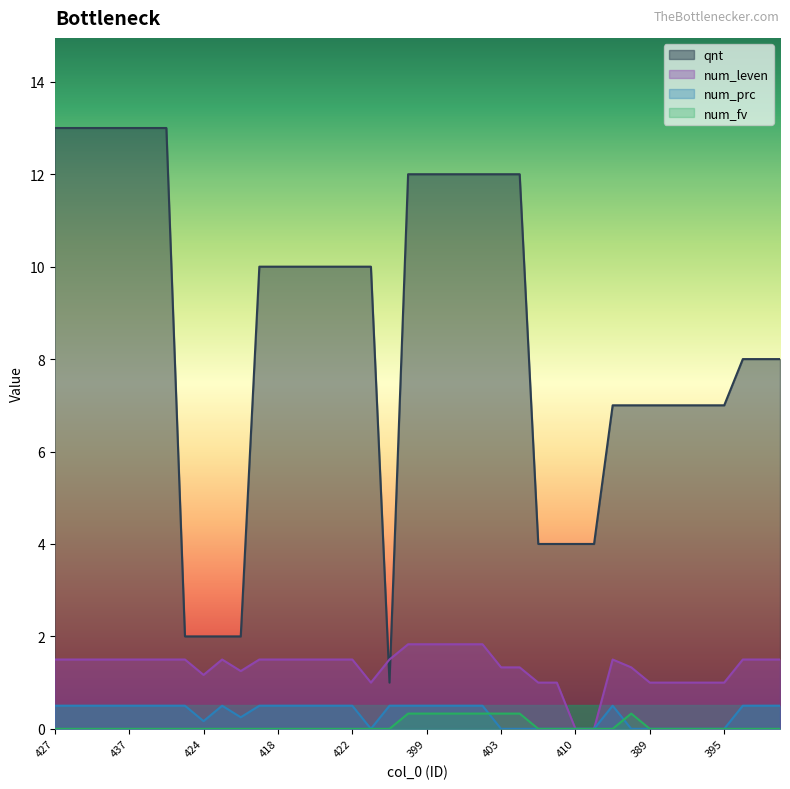

What is the difference between the qnt values at 392 and 435?

6.0